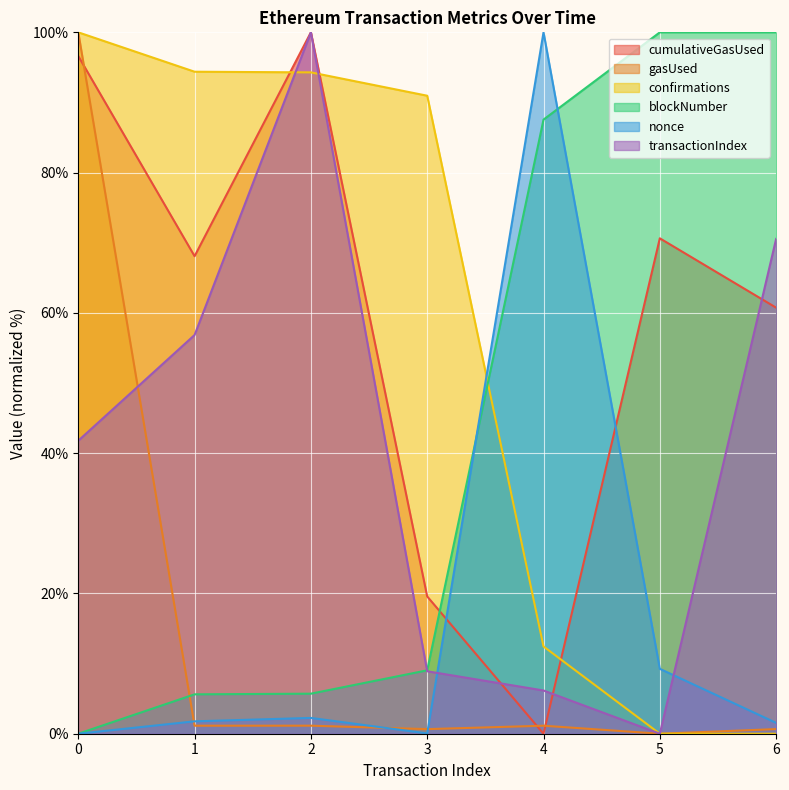

Does the chart display data point markers on the line(s)?

No